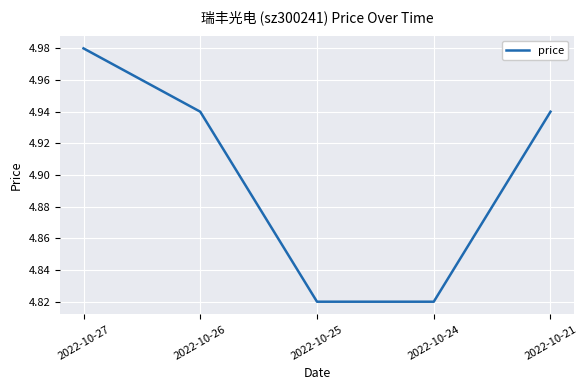

The value at 2022-10-24 is 7.3. True or false?

False